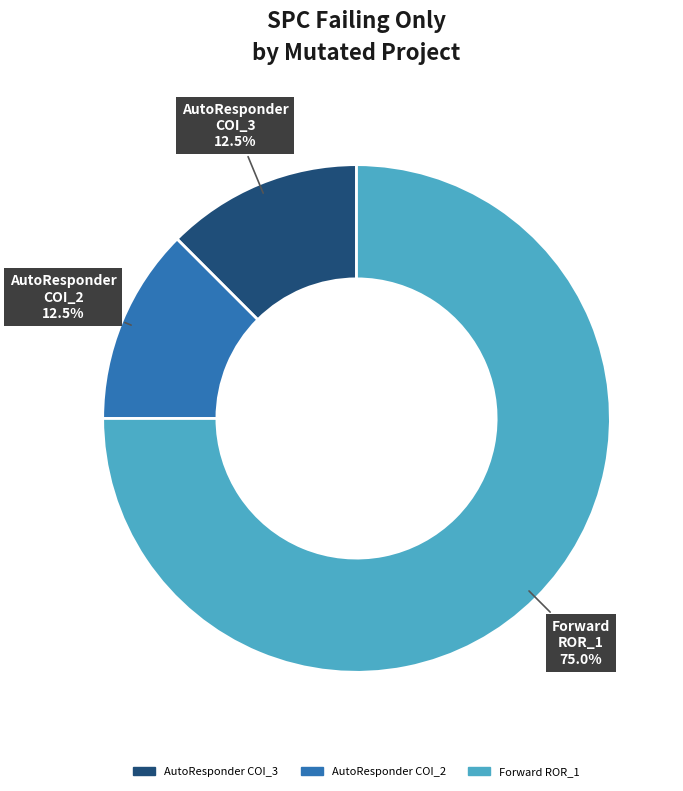

Is the sum of AutoResponder COI_2 and AutoResponder COI_3 greater than half?

No